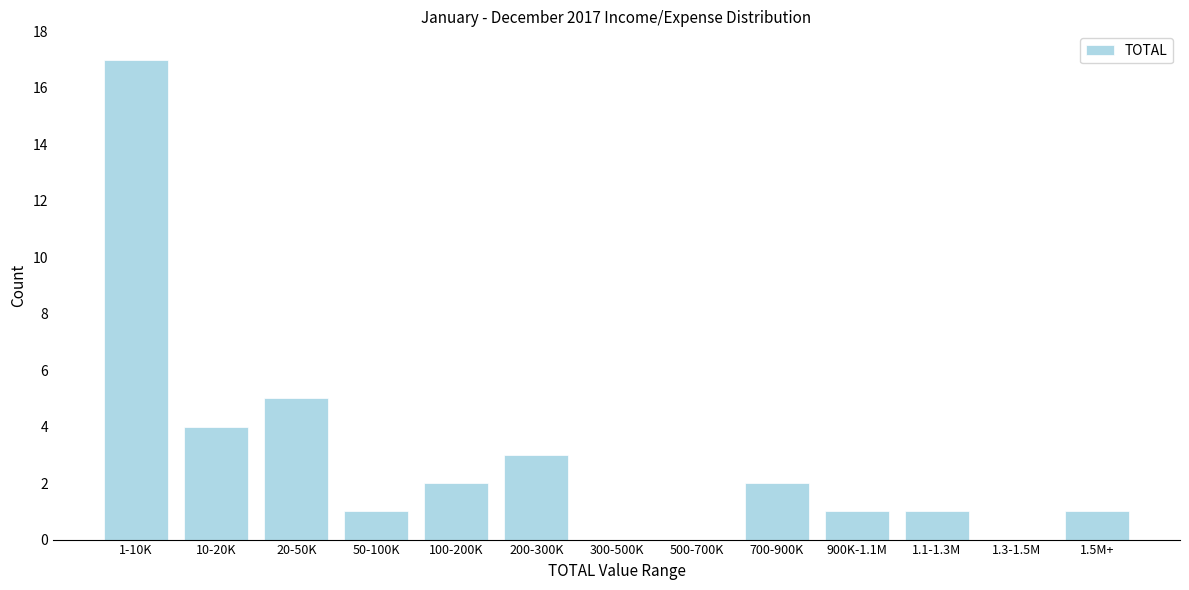

Reading left to right, transcribe all the data shown in this chart.

1-10K=17	10-20K=4	20-50K=5	50-100K=1	100-200K=2	200-300K=3	300-500K=0	500-700K=0	700-900K=2	900K-1.1M=1	1.1-1.3M=1	1.3-1.5M=0	1.5M+=1